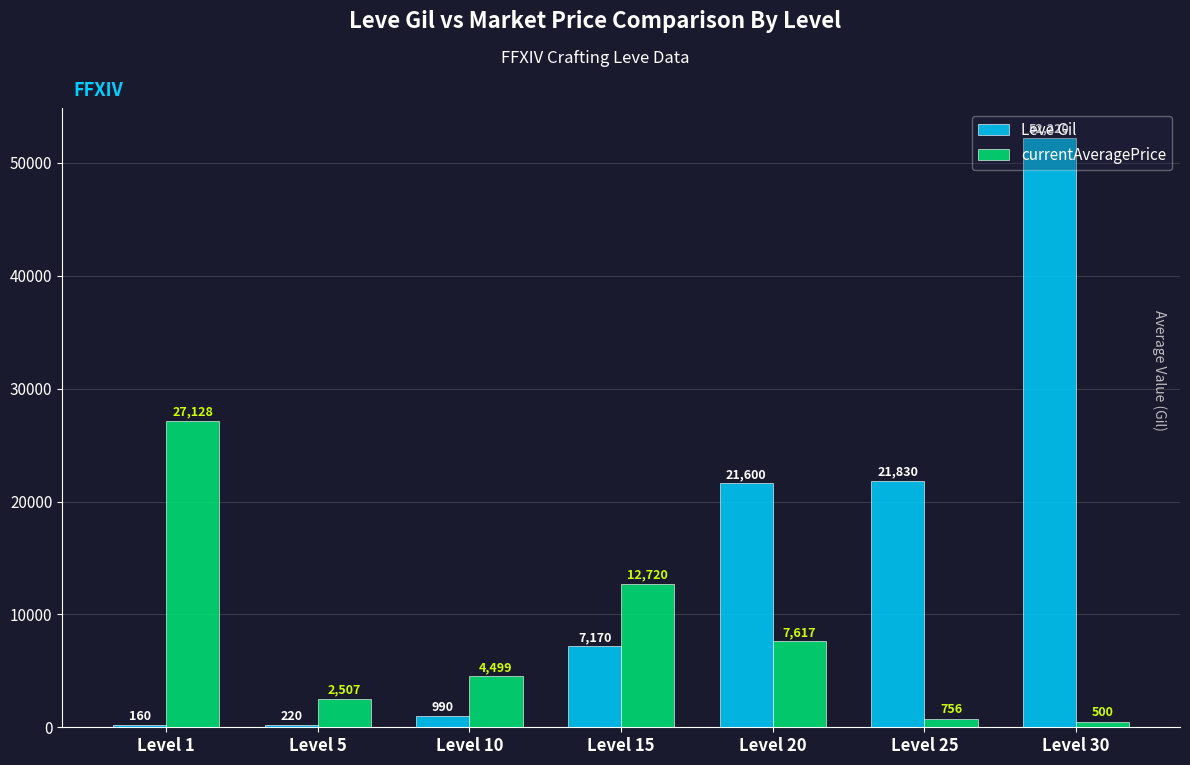

Does the chart contain stacked bars?

No